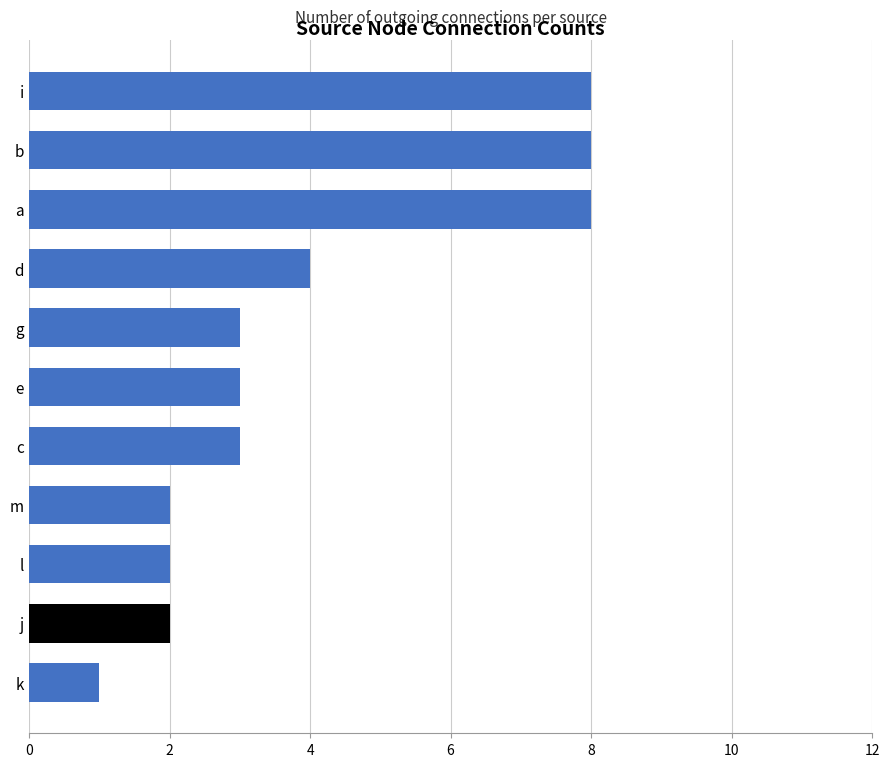

At which label is the value closest to 4?

d